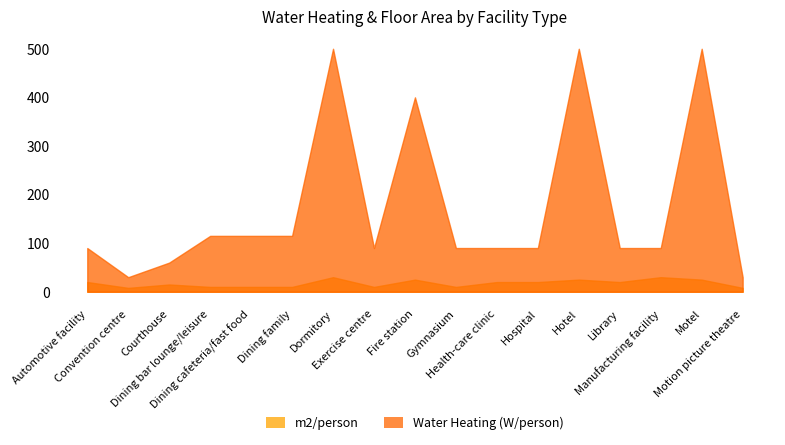

True or false: Water Heating (W/person) and m2/person intersect in this chart.

False